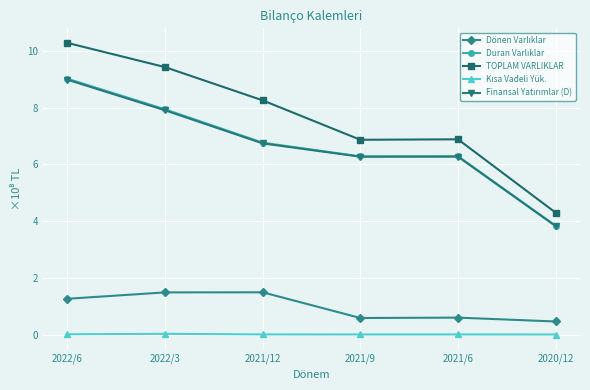

What position from the left is 2022/6?

1